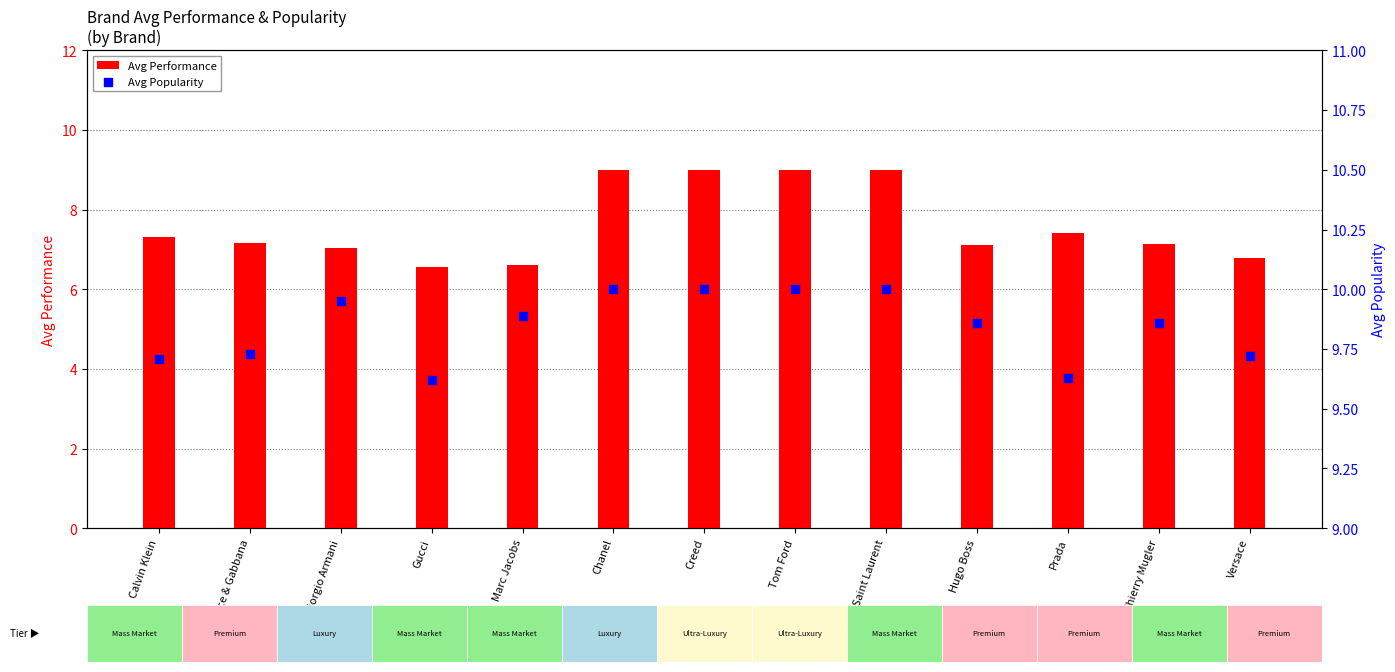

Which series contains the highest Y value?

Avg Popularity